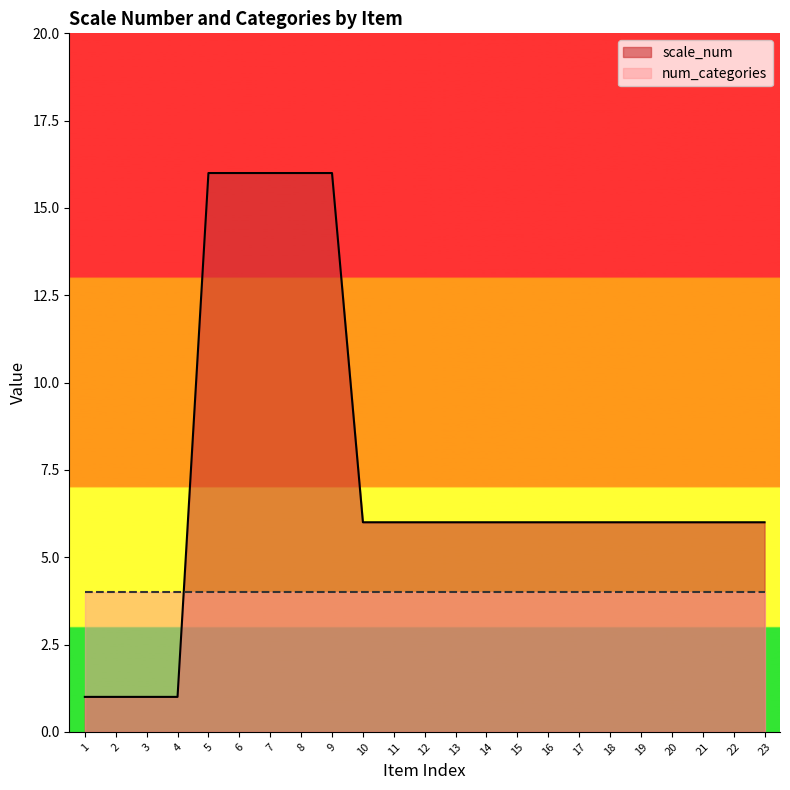

How many lines are shown in the chart?

2